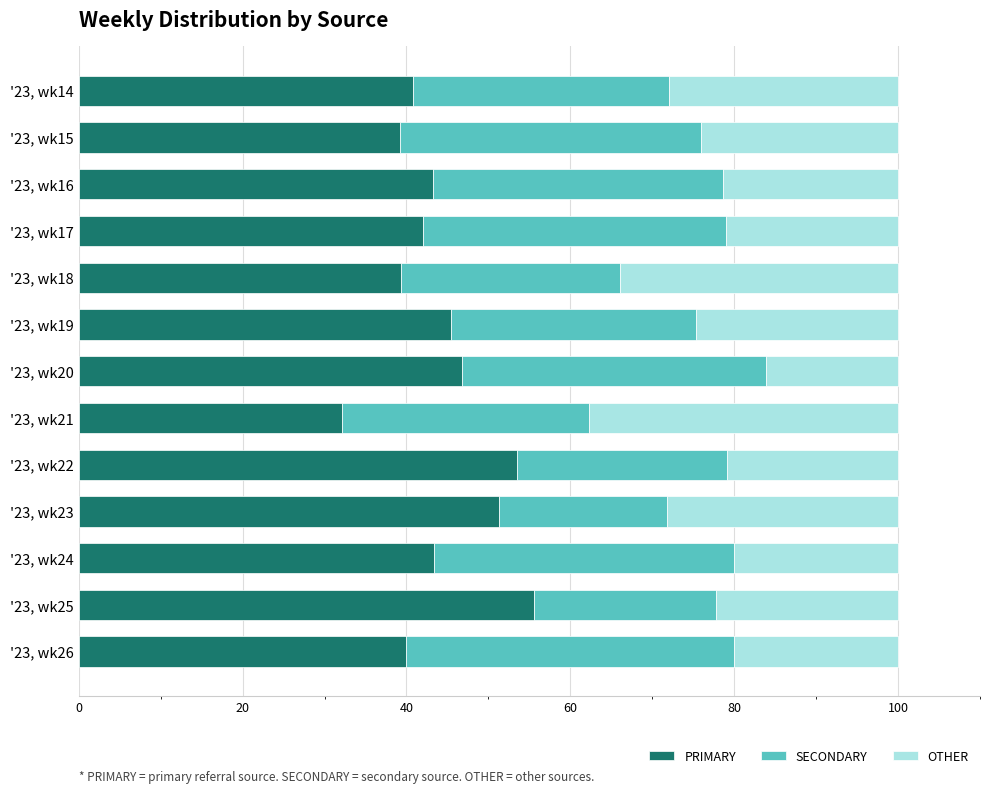

What is the total value across all series at '23, wk26?

100.0